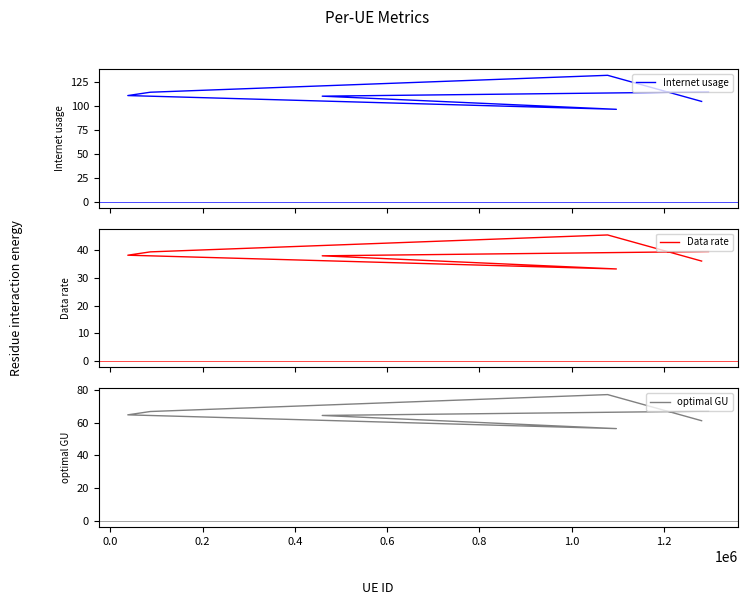

What are all the series names shown in the legend?

Internet usage, Data rate, optimal GU